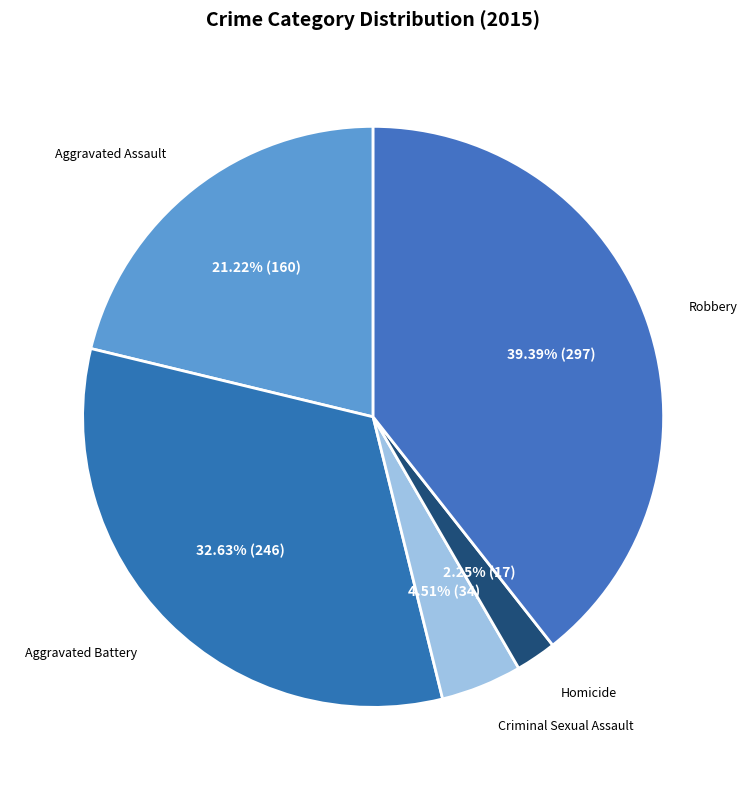

To the nearest percent, what is the average slice percentage?

20%